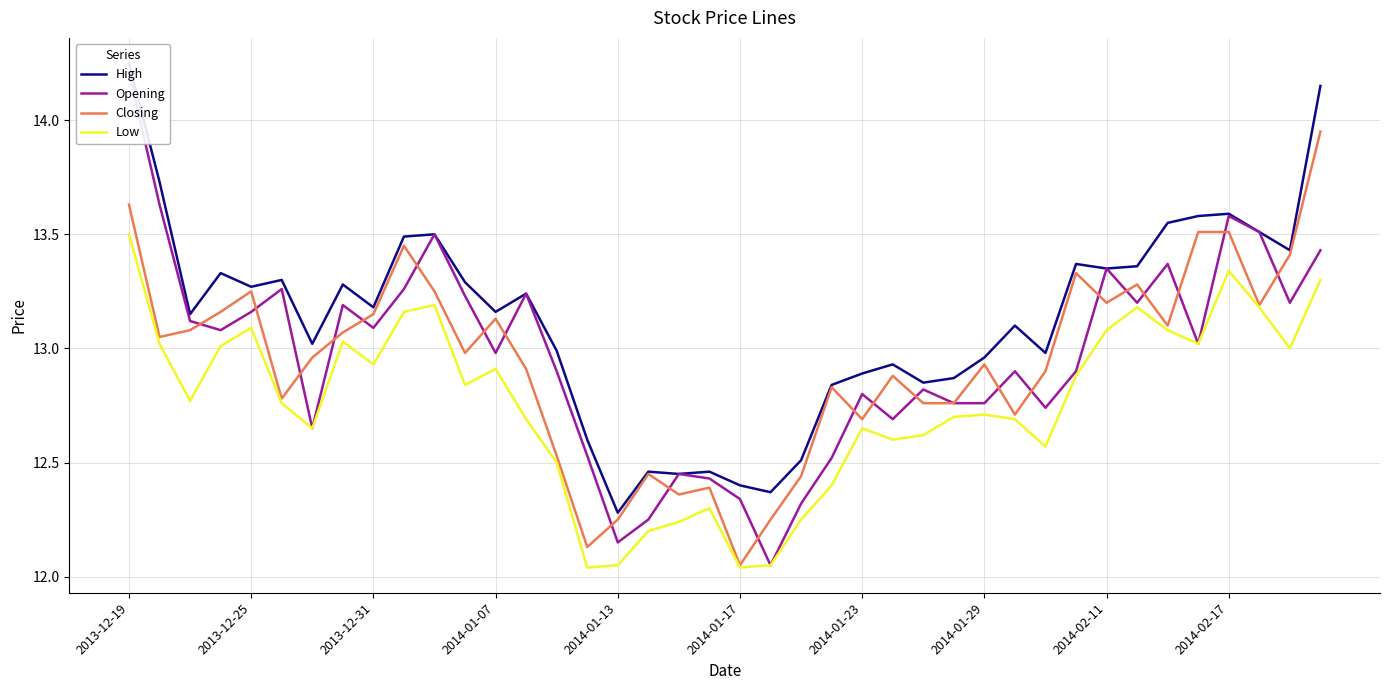

The value of Low at 2013-12-19 is 24.3. True or false?

False